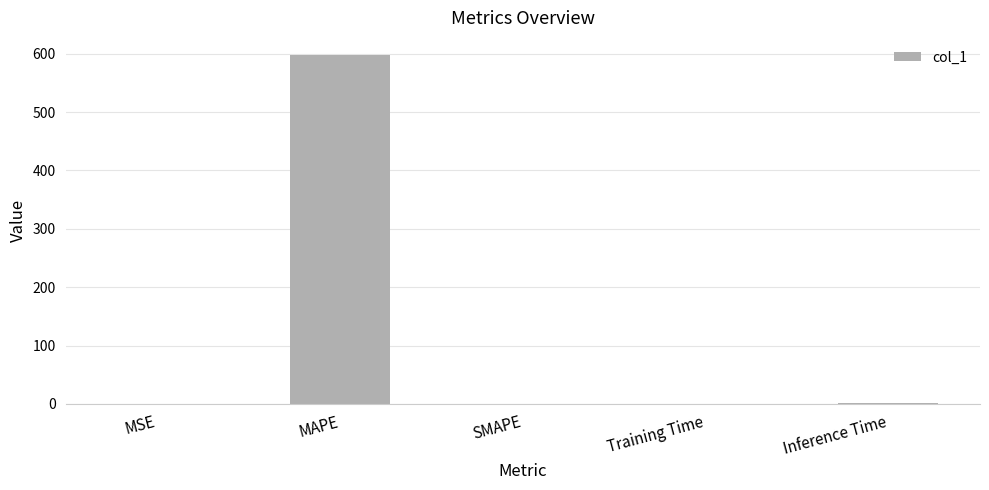

Which category has the highest value across all series?

MAPE